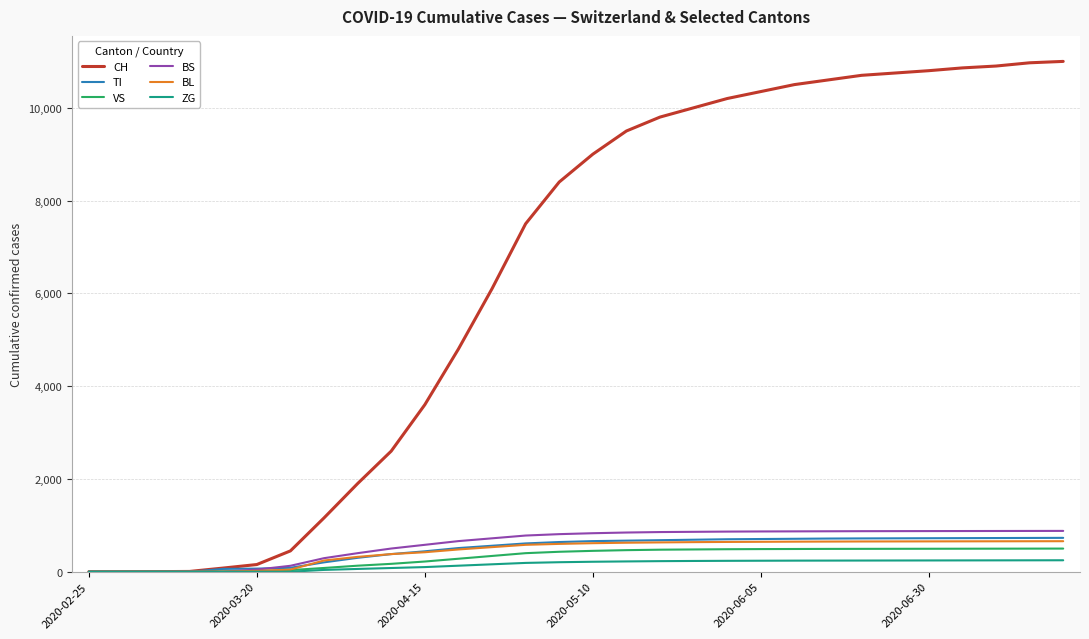

What is the maximum value for TI?

730